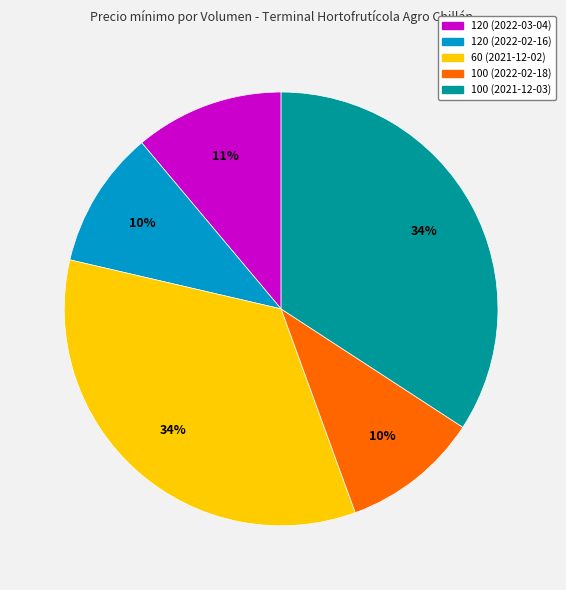

True or false: 120 (2022-03-04) accounts for 11% of the total.

True